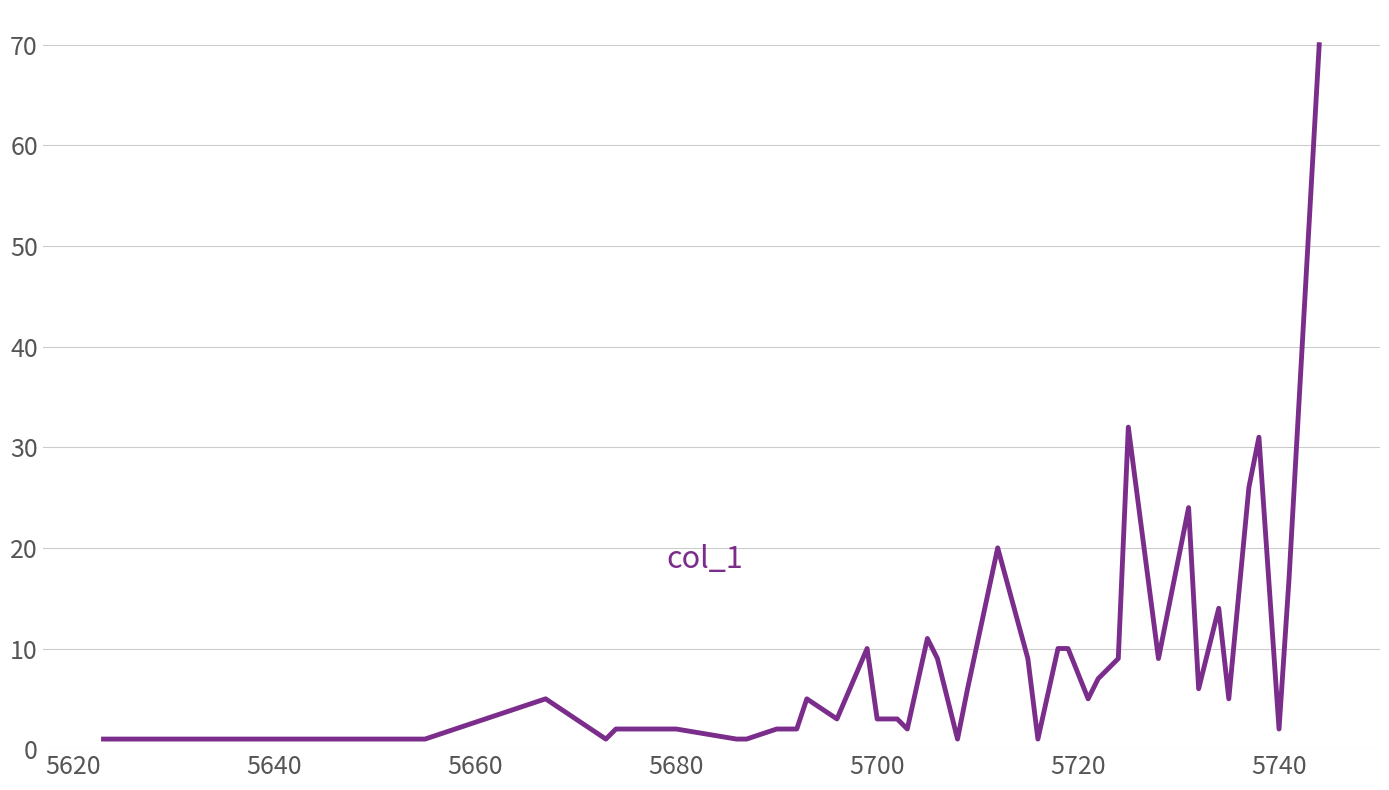

What is the maximum value shown in the chart?

70